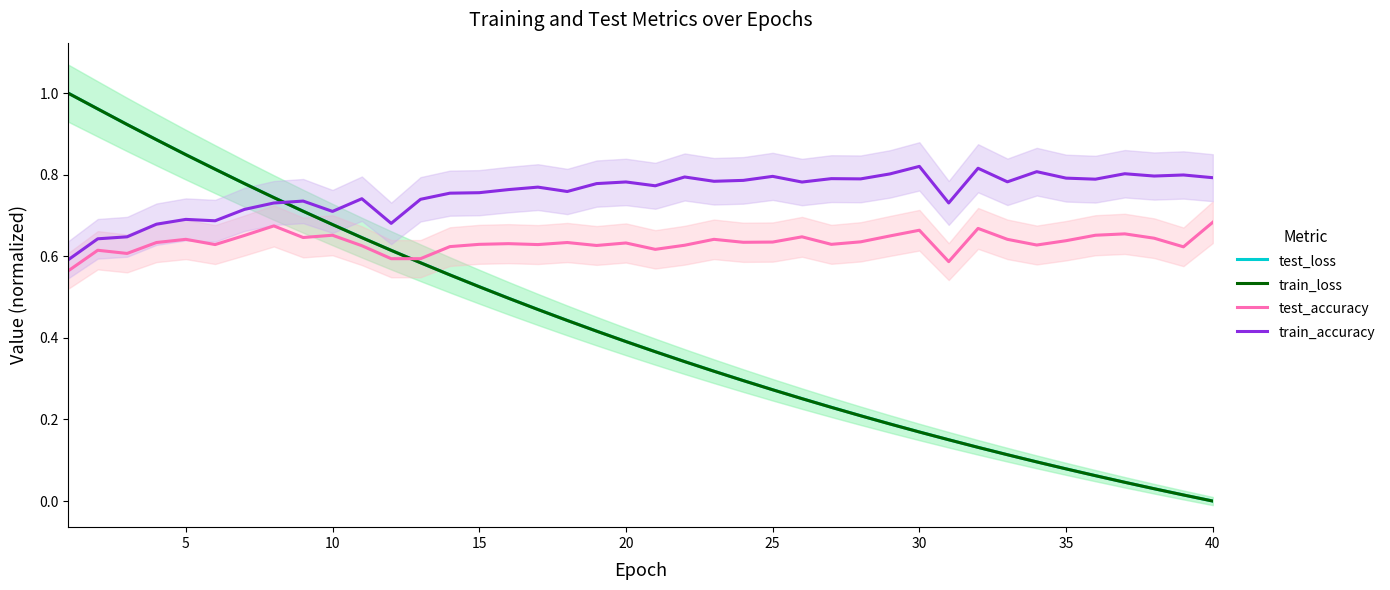

At which label does train_loss reach its minimum?

40